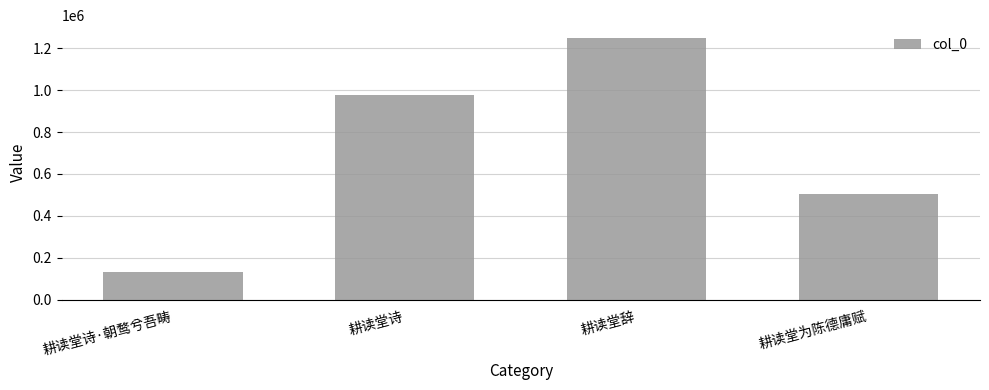

Are the bars horizontal?

No